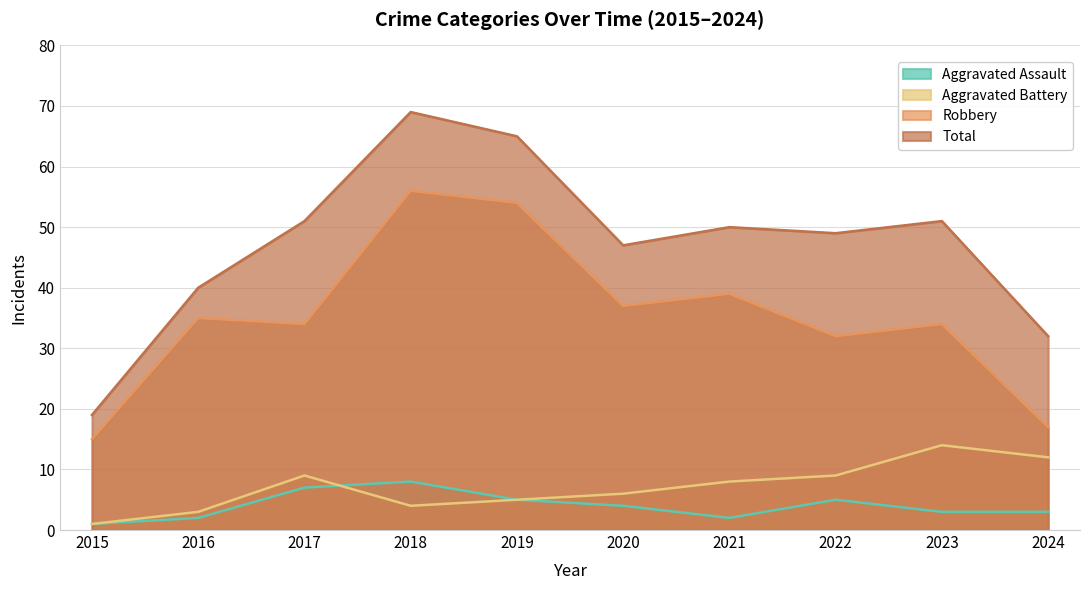

How many values in the Aggravated Battery series are below 8?

5